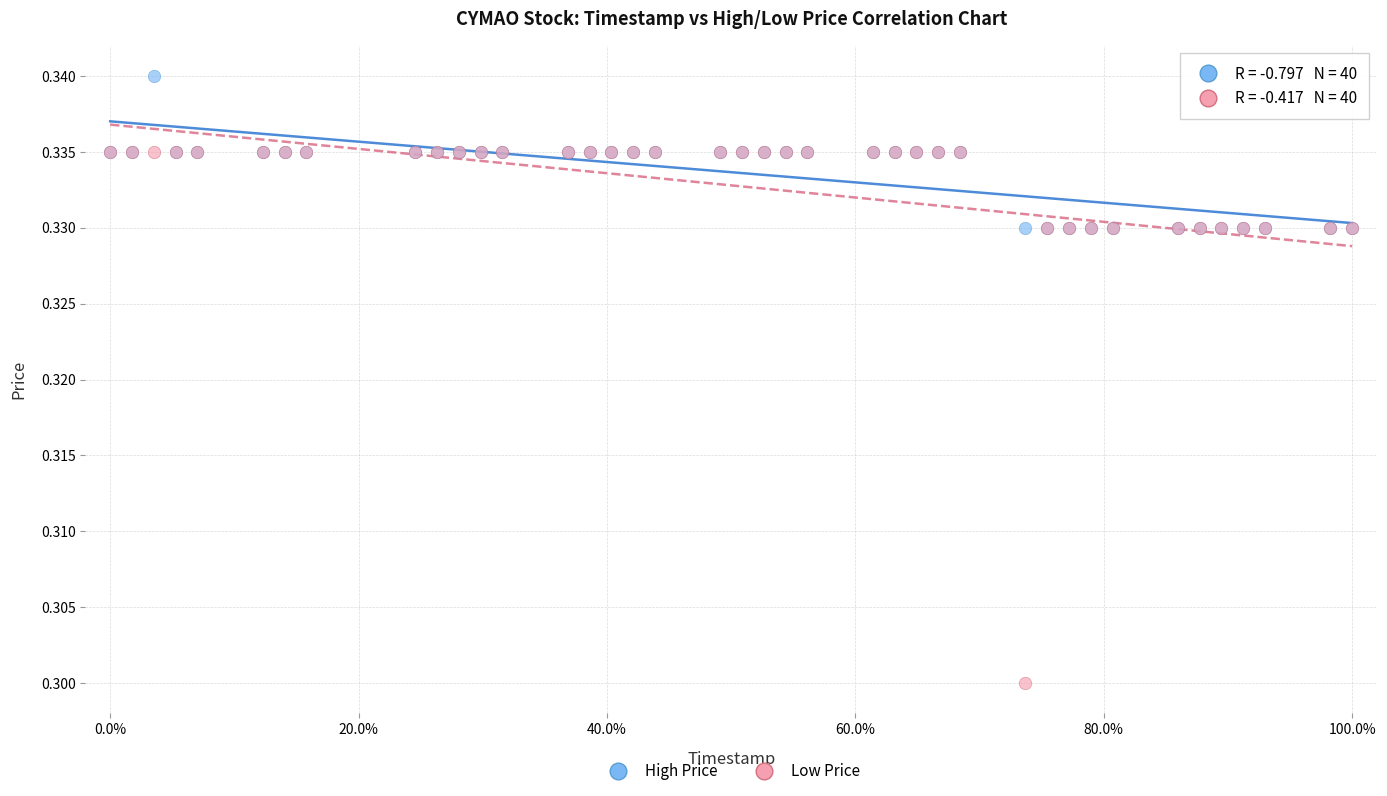

What are all the series names shown in the legend?

High Price, Low Price